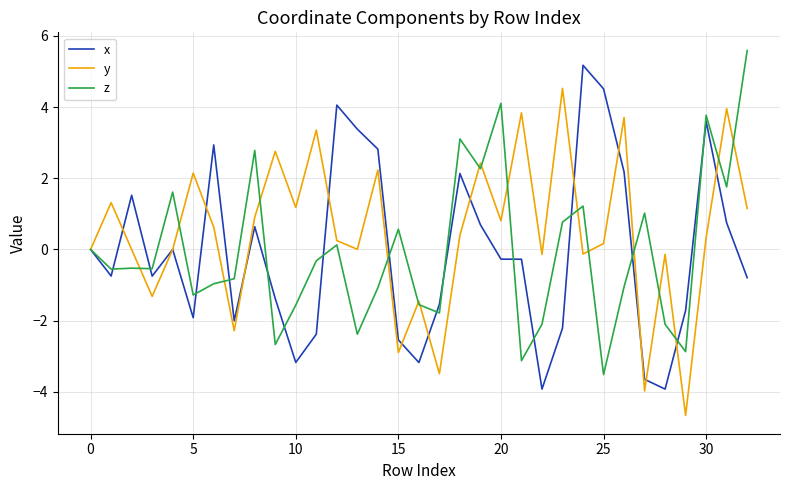

How many lines are shown in the chart?

3